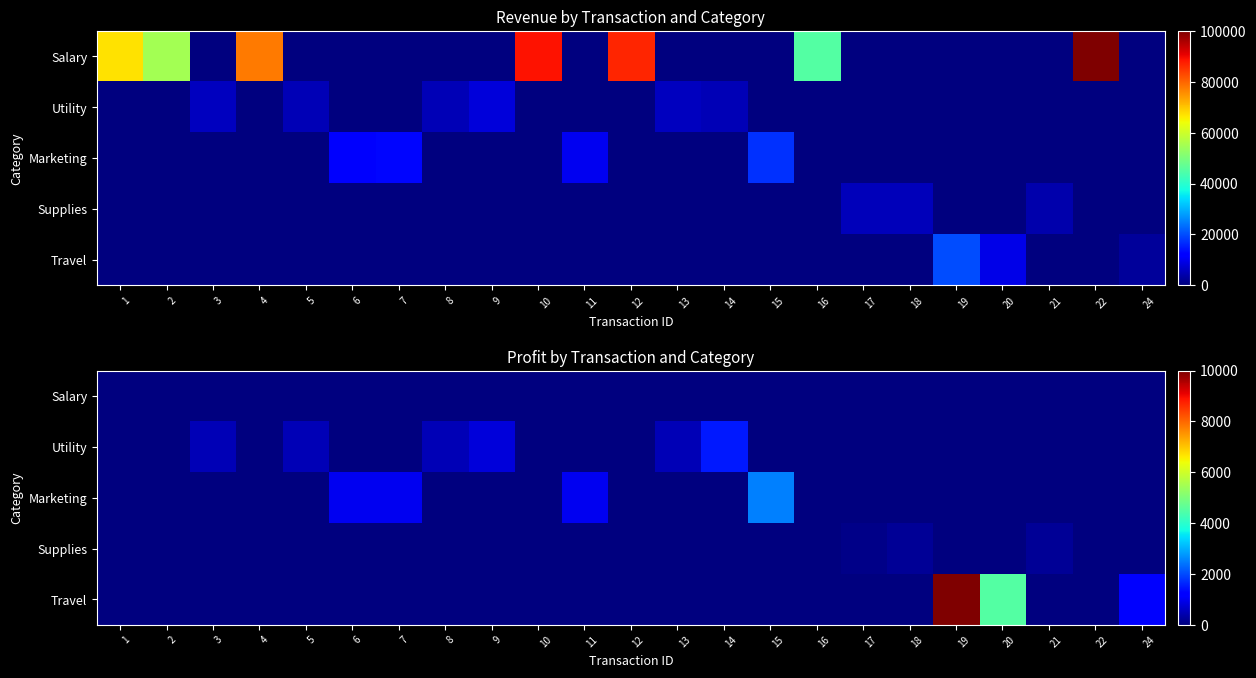

The value of Salary at 17 is 0. True or false?

True